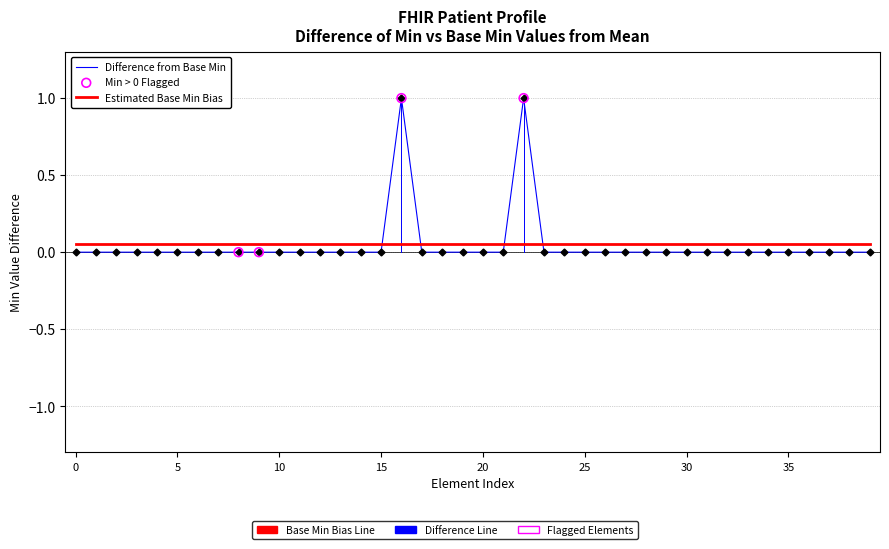

Which series has the widest spread of values?

Difference from Base Min